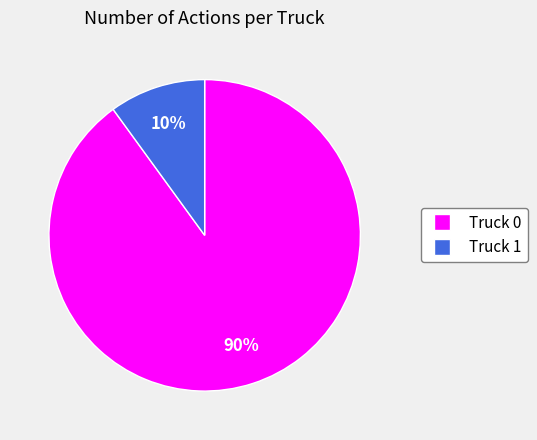

Is it true that Truck 1 is 10% of the pie?

True